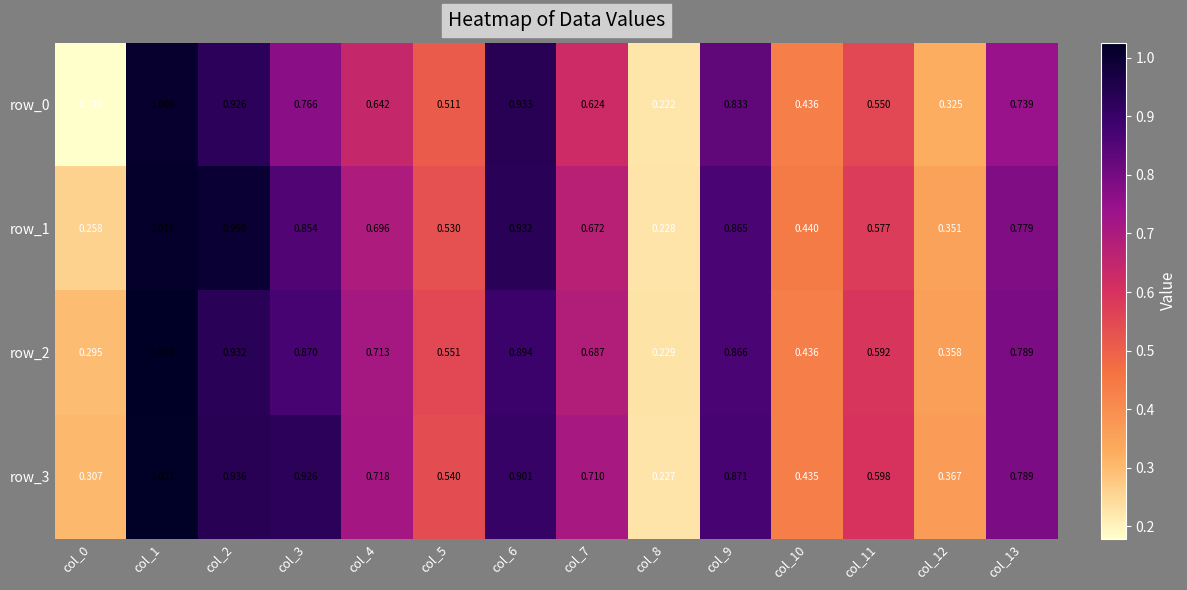

Is the value of row_2 at col_2 greater than the value of row_0 at col_1?

No